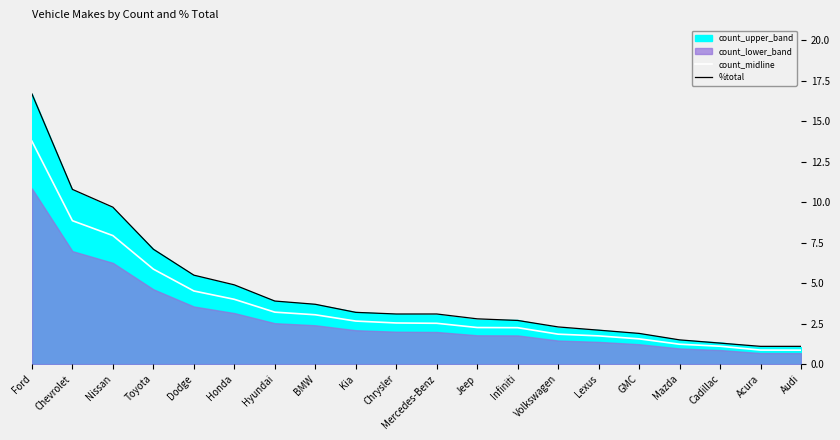

What is the label of the 10th point from the left?

Chrysler